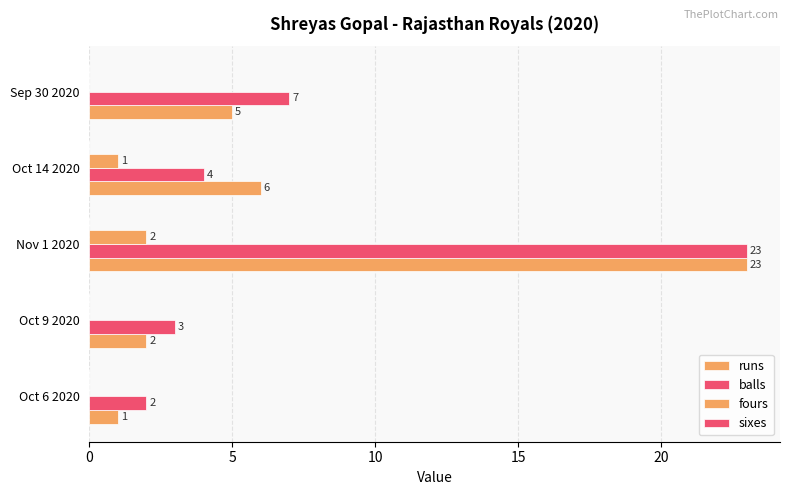

How many series are shown in this chart?

3